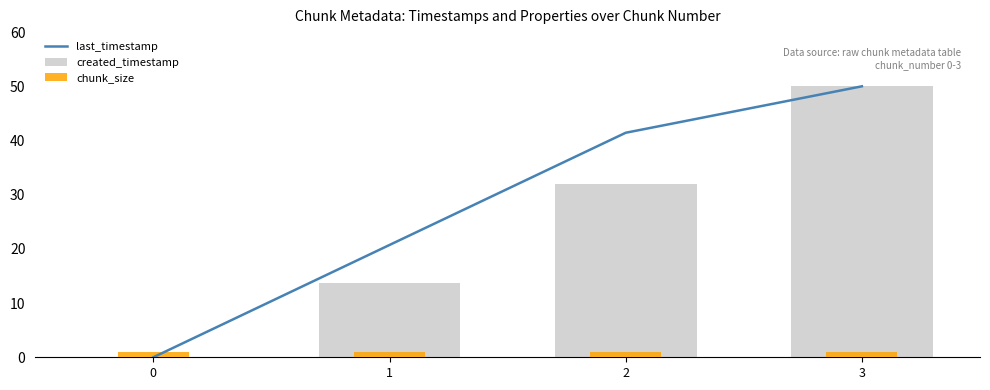

Where is created_timestamp nearest to the value 25?

2